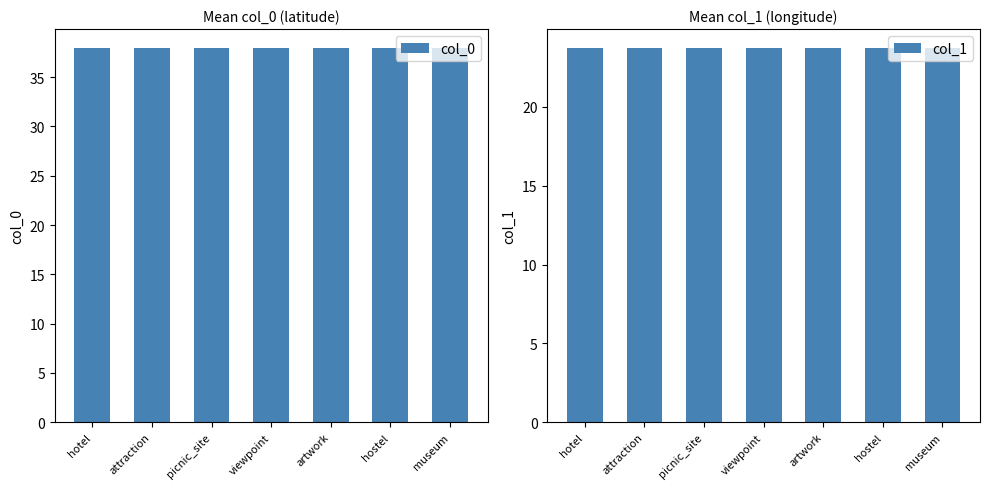

What value does the col_1 series have at hotel?

23.7